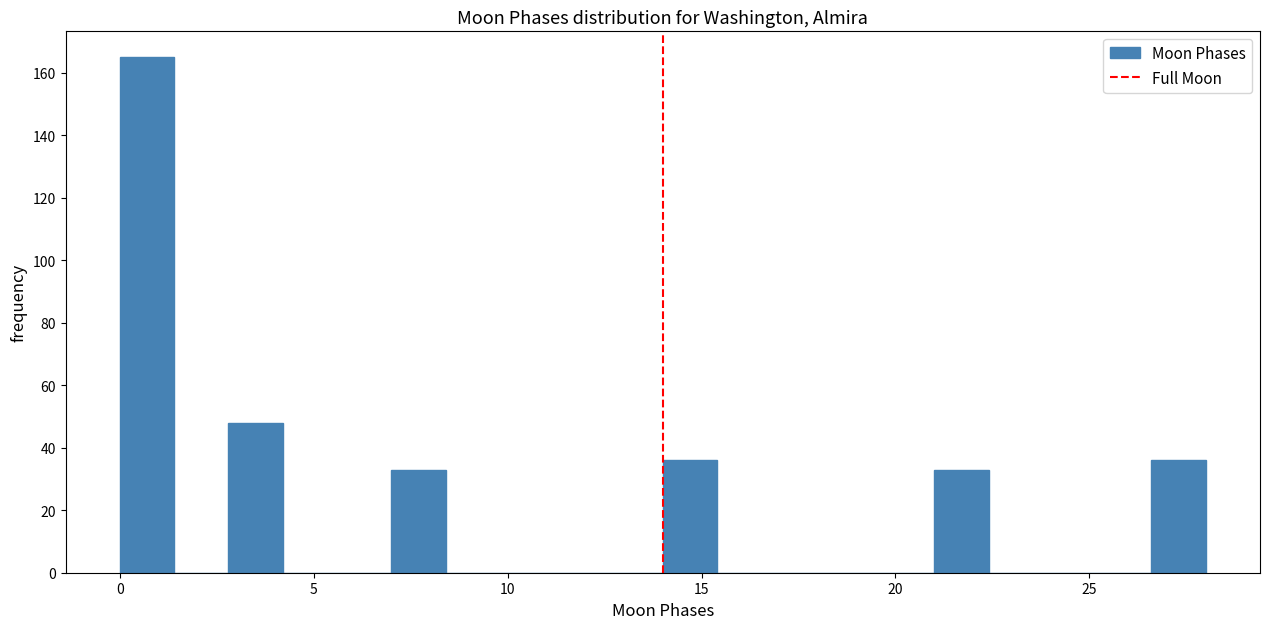

Read against the x-axis, roughly where is the centre of the tallest bar?

0.5